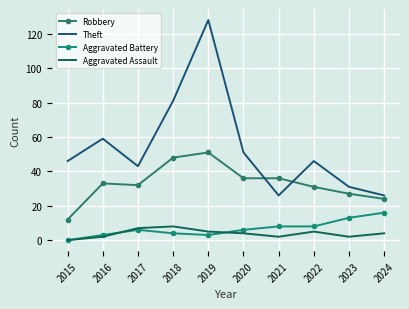

True or false: Aggravated Assault and Theft cross at least once.

False